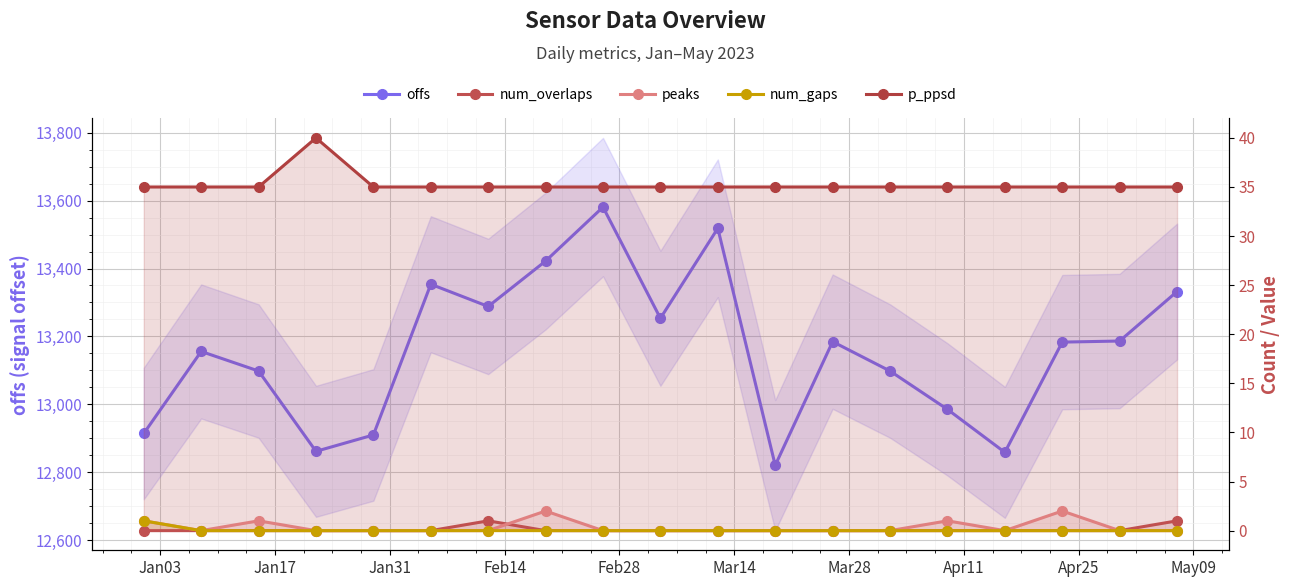

Between Mar14 and Feb14, which is larger?

Mar14